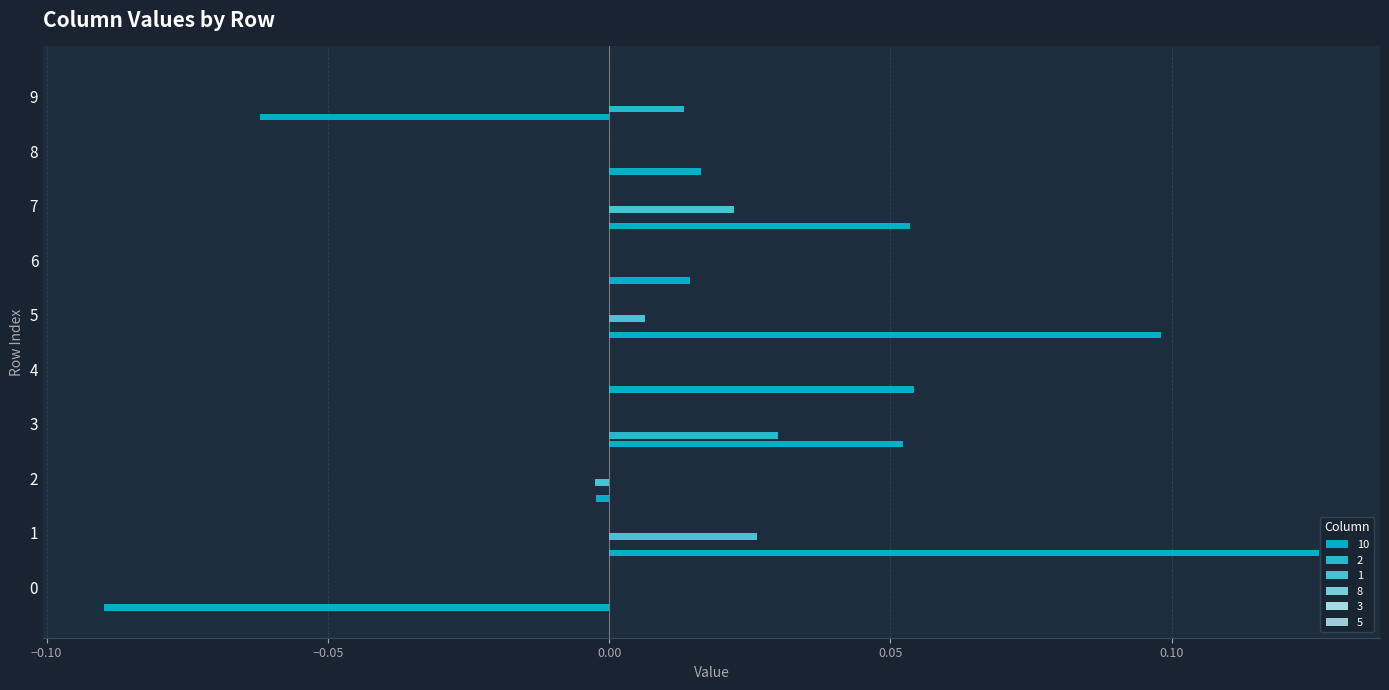

Which series has the largest total across all categories?

10